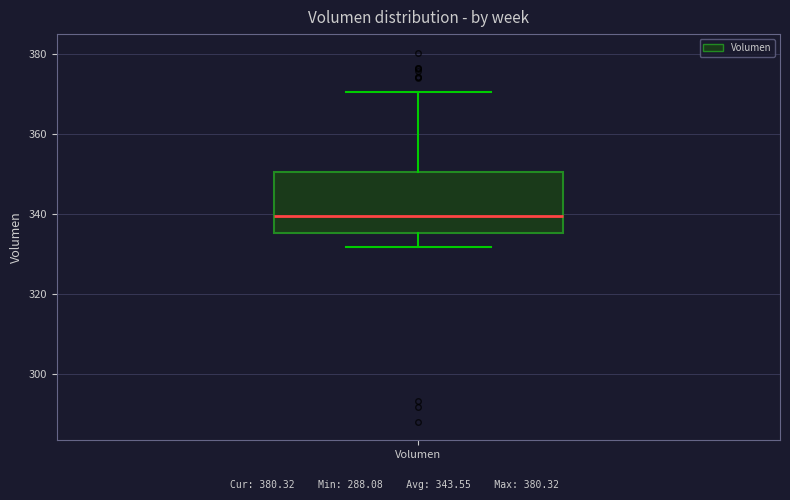

Transcribe this box plot: give where the median line is, the range the box spans, and where the two whiskers end, as read against the y-axis. The values are not printed on the chart, so give them approximately, as read against the axis.

median 340, box 336 to 350, whiskers 332 to 370